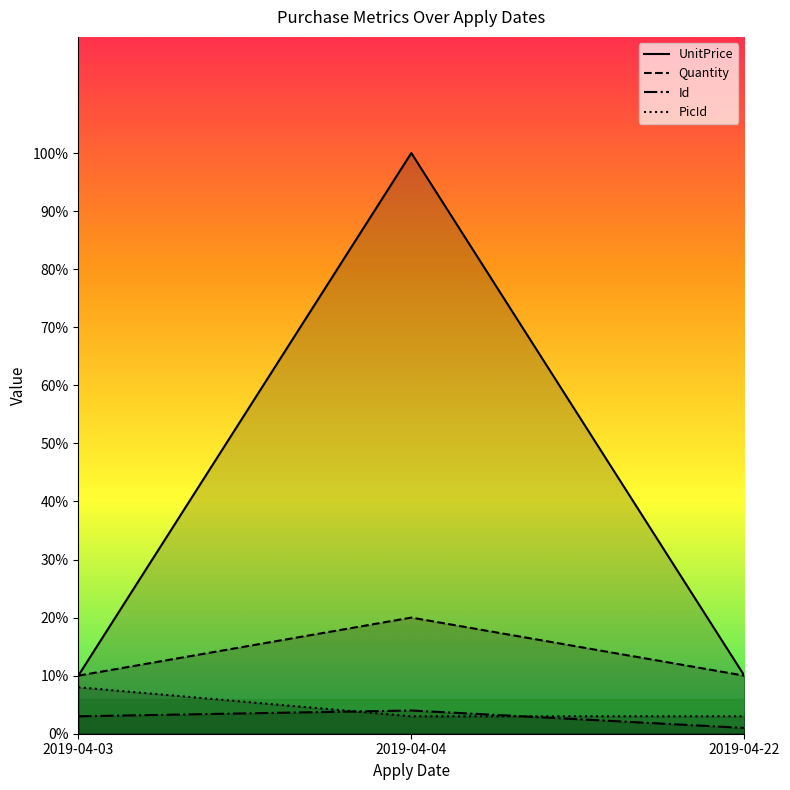

What is the value of the Id point at the 2nd from the left?

4